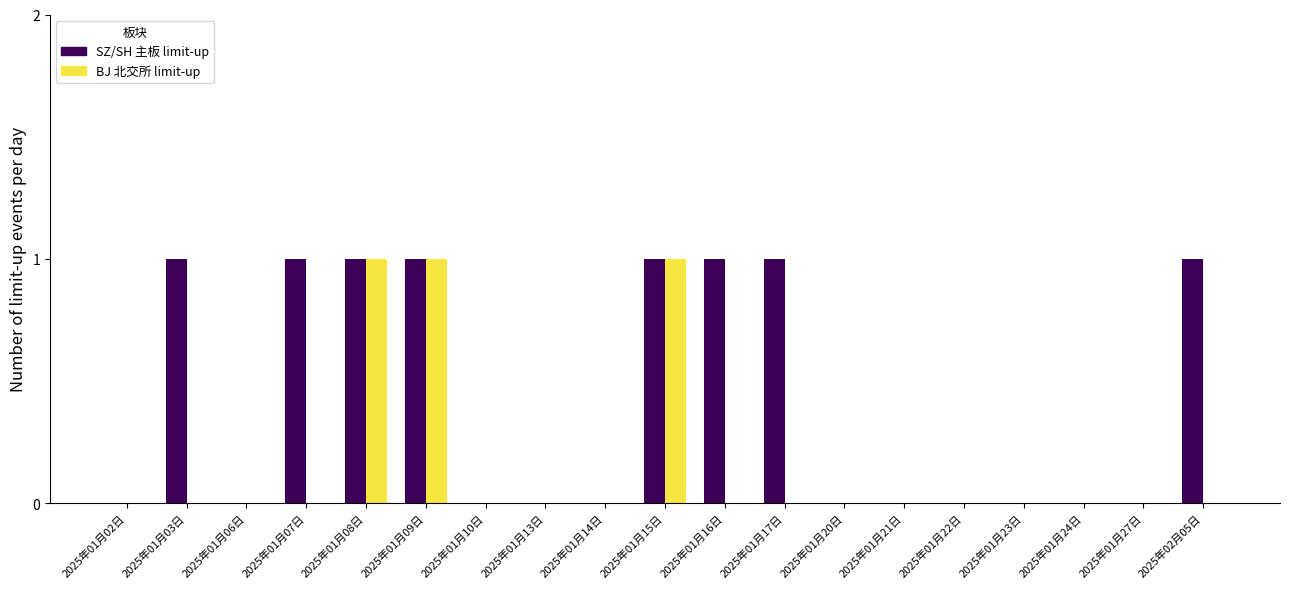

Is it true that BJ 北交所 limit-up equals -1 at 2025年01月16日?

False